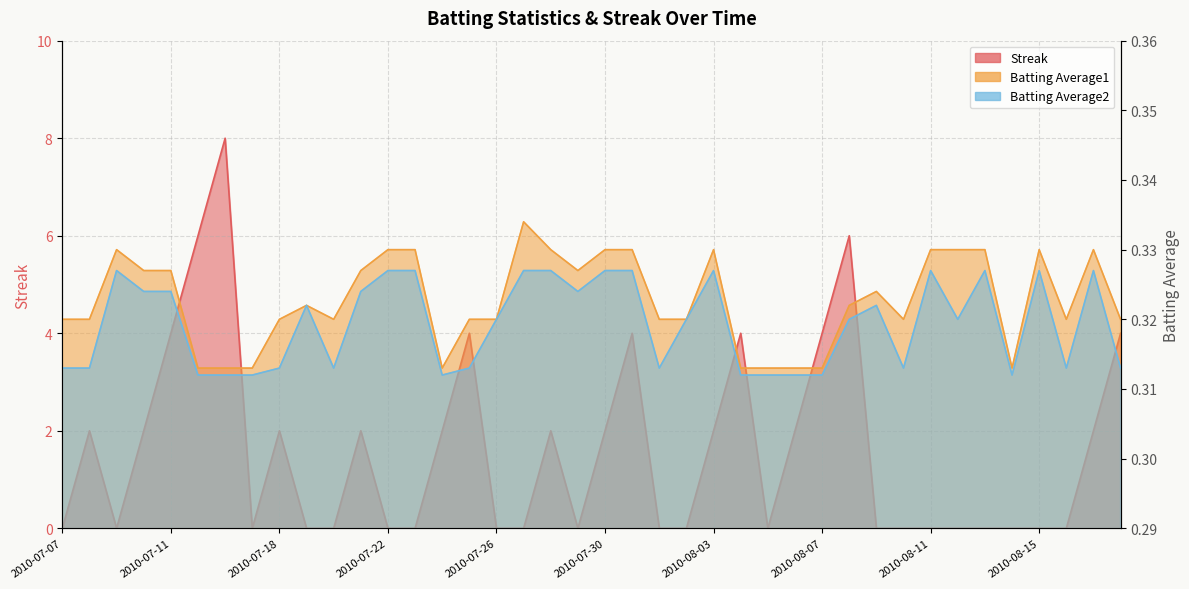

What is the label of the 31st point from the right?

2010-07-19